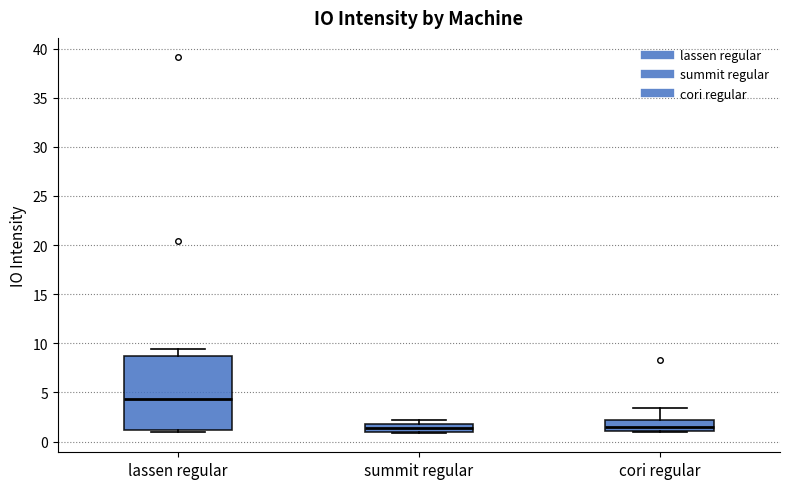

Which box has the highest median line?

lassen regular